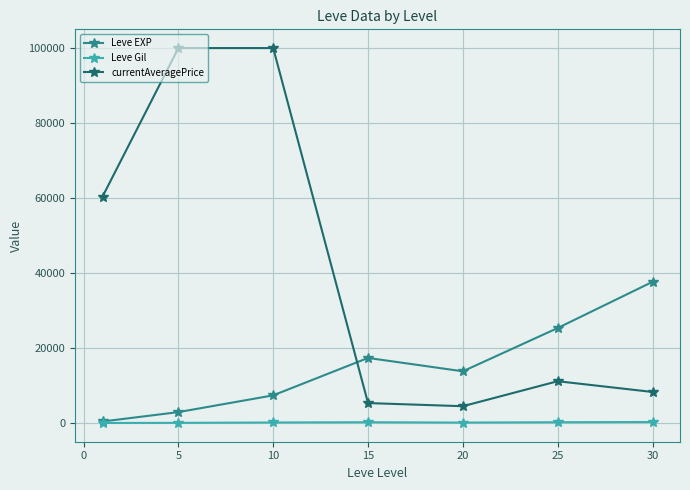

True or false: currentAveragePrice has more than 2 points higher than both neighbors.

False